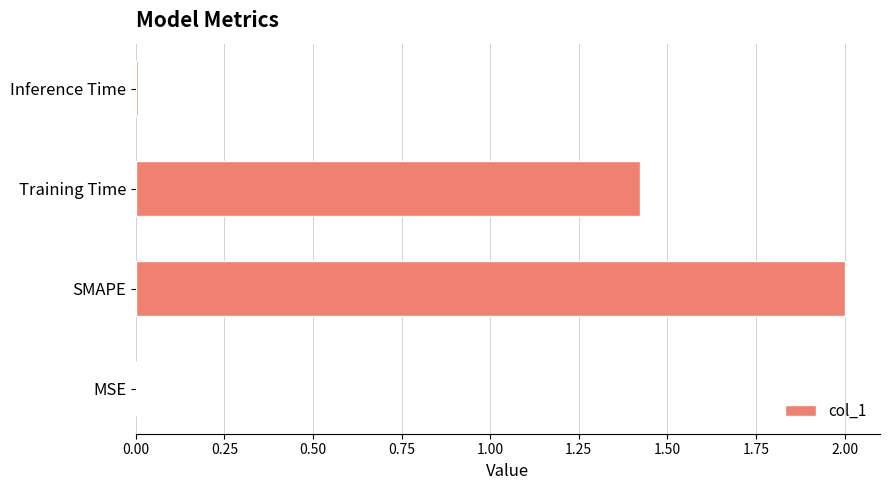

Is it true that the value at SMAPE is 2.0?

True